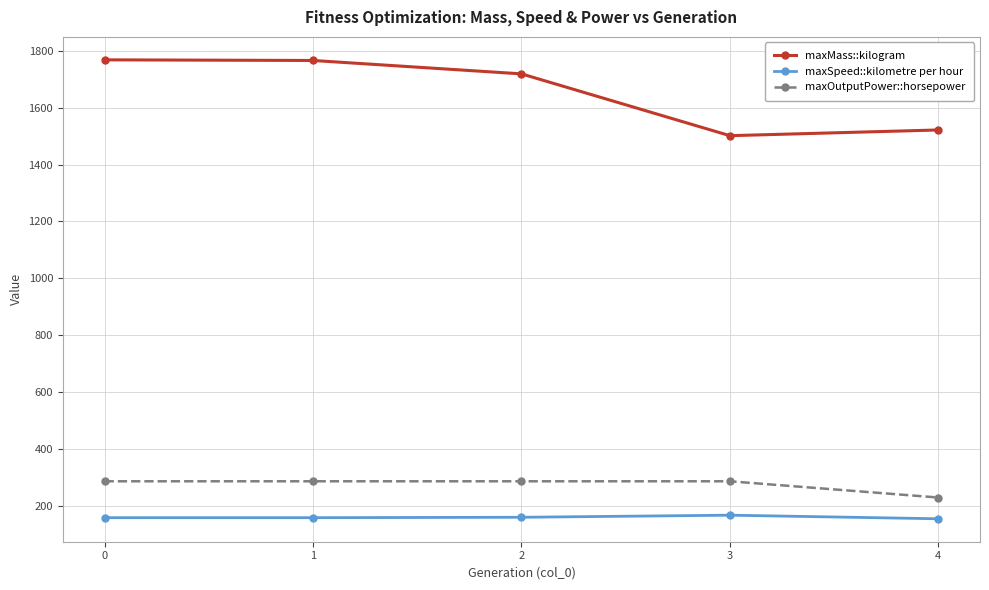

What is the value of the maxMass::kilogram point at the 4th from the left?

1501.4